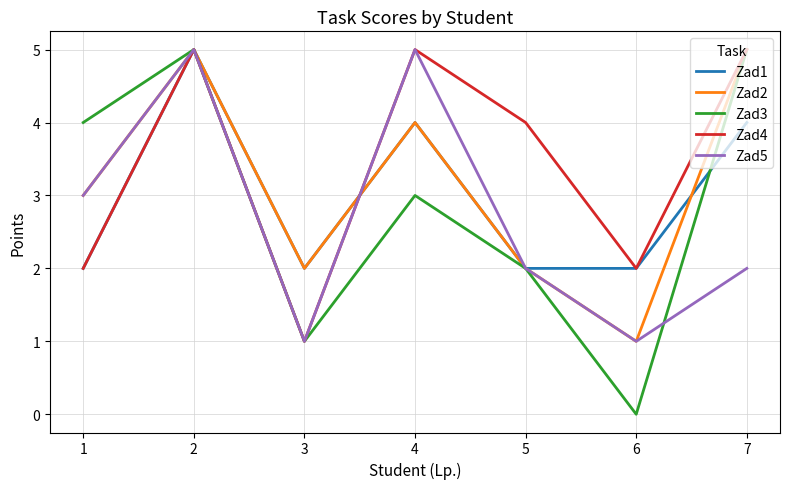

The value of Zad3 at 5 is 3. True or false?

False